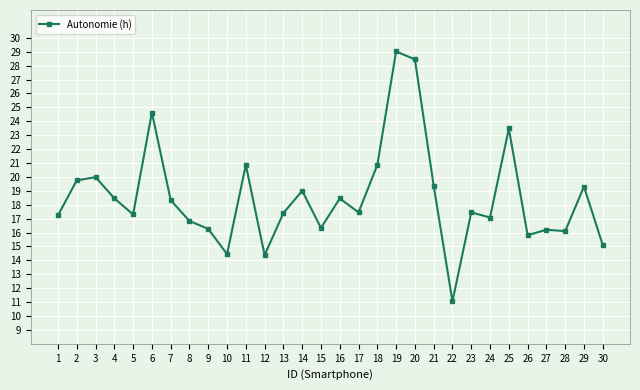

True or false: the data has more than 2 interior local peaks.

True